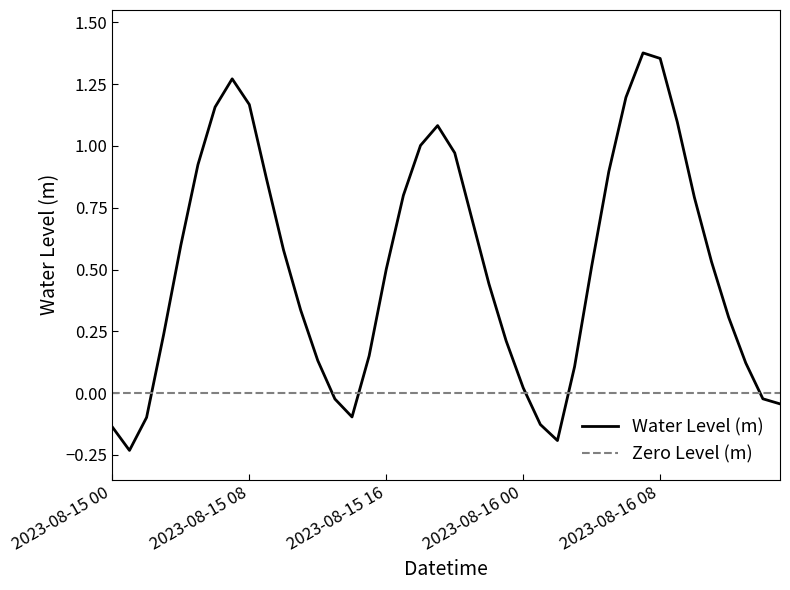

What is the average value?

0.5